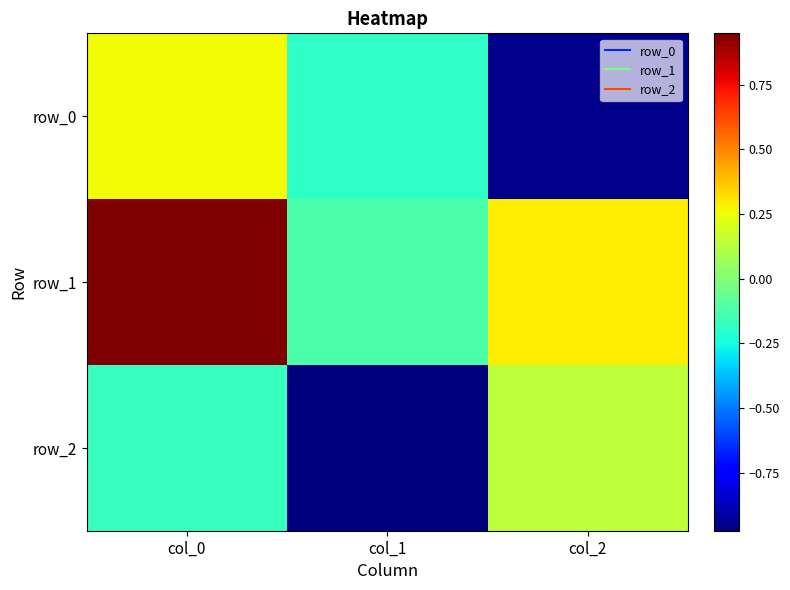

What is the difference between the maximum and minimum values in the row_0 series?

1.2